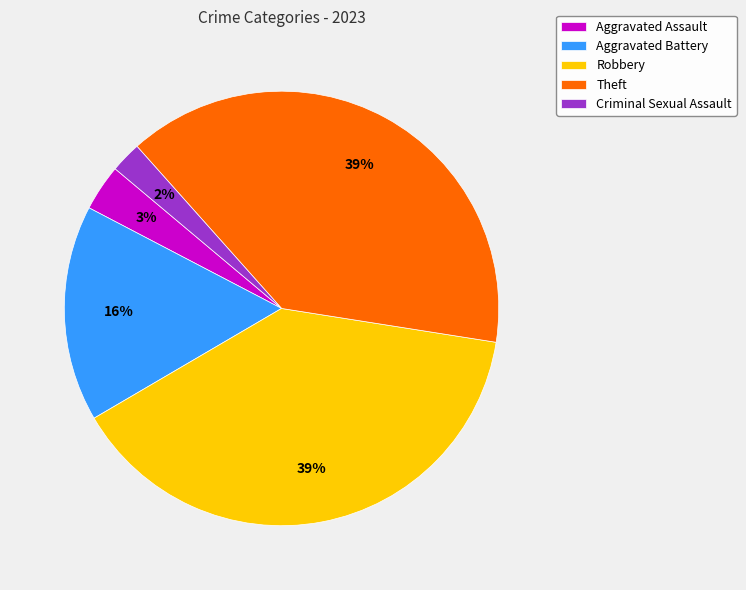

What is the smallest slice in the pie chart?

Criminal Sexual Assault